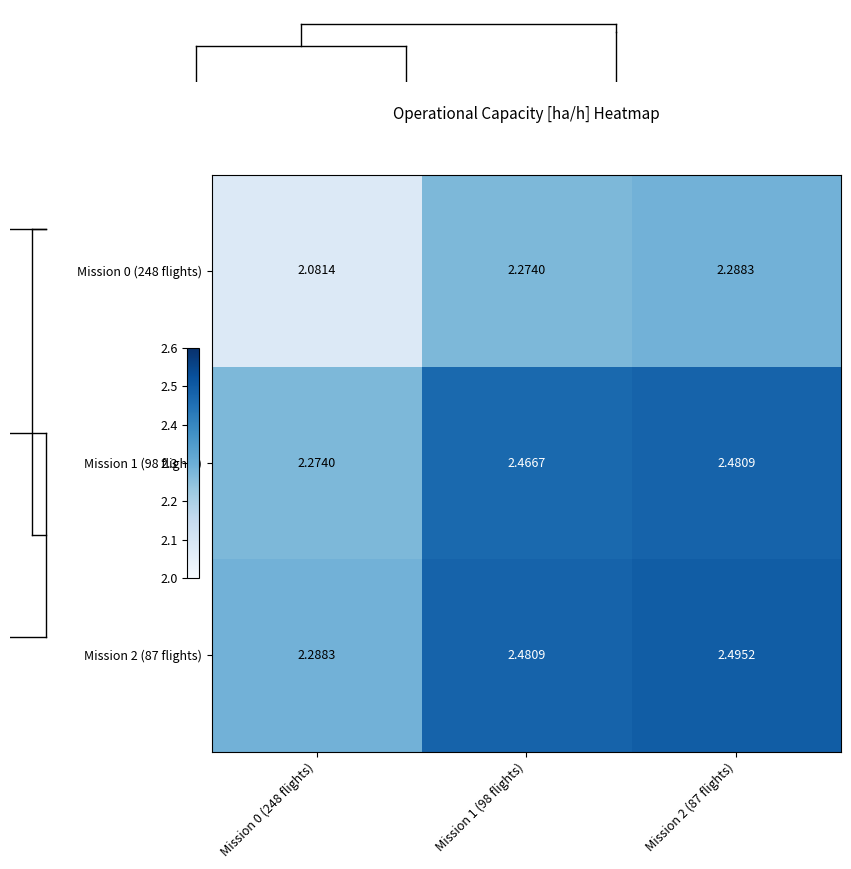

Count the number of categories in the chart.

3